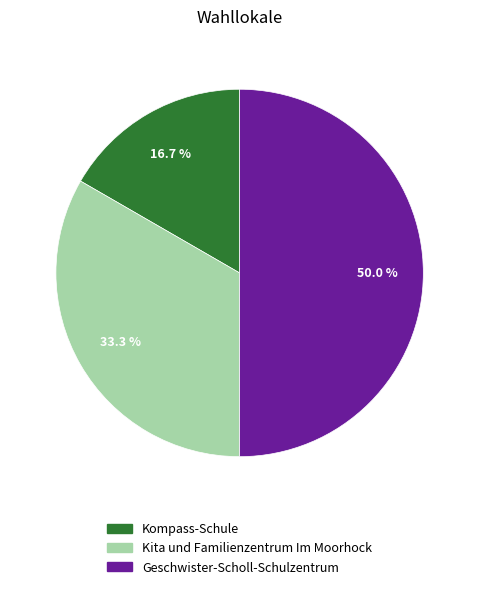

Do Kita und Familienzentrum Im Moorhock and Geschwister-Scholl-Schulzentrum together represent more than half of the pie?

Yes